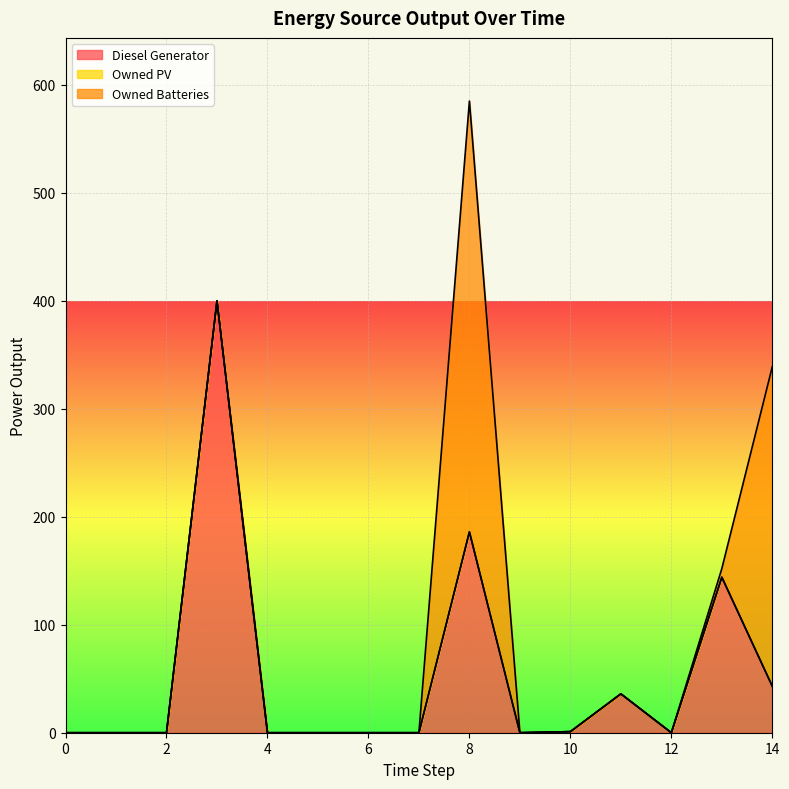

What are all the series names shown in the legend?

Diesel Generator, Owned PV, Owned Batteries